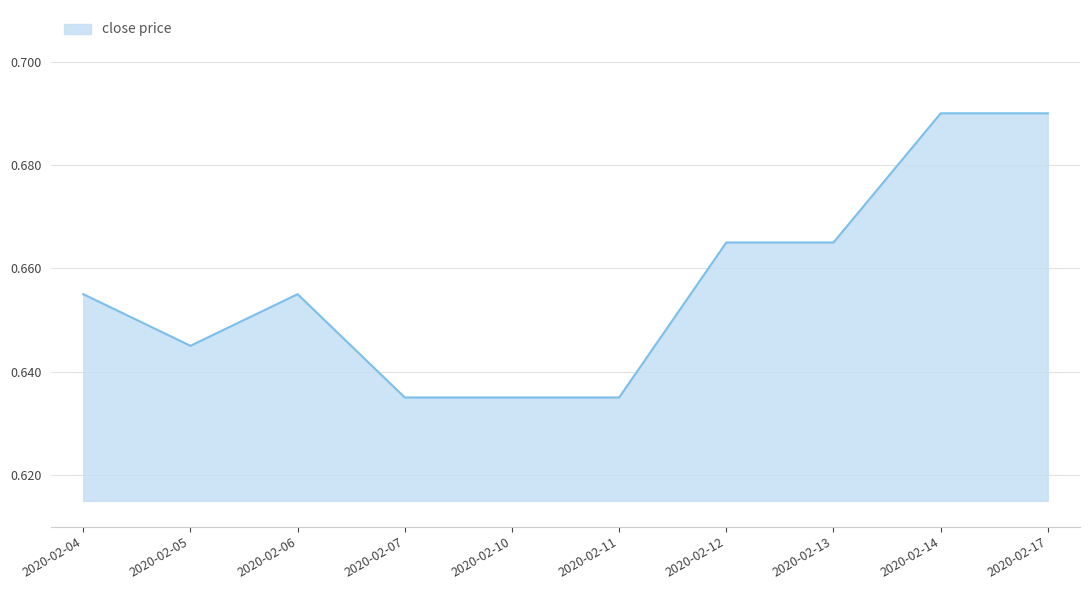

Where is the first local maximum?

2020-02-06